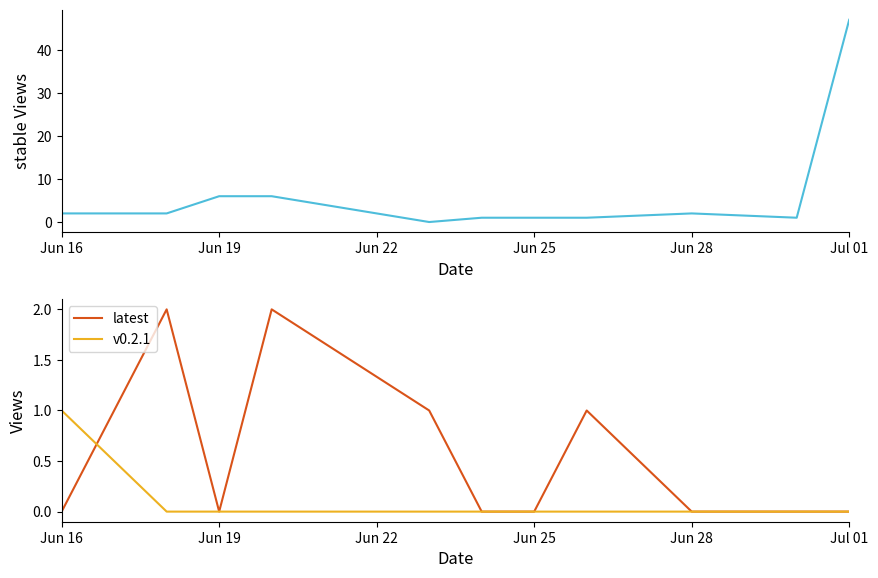

True or false: latest and stable cross at least once.

True